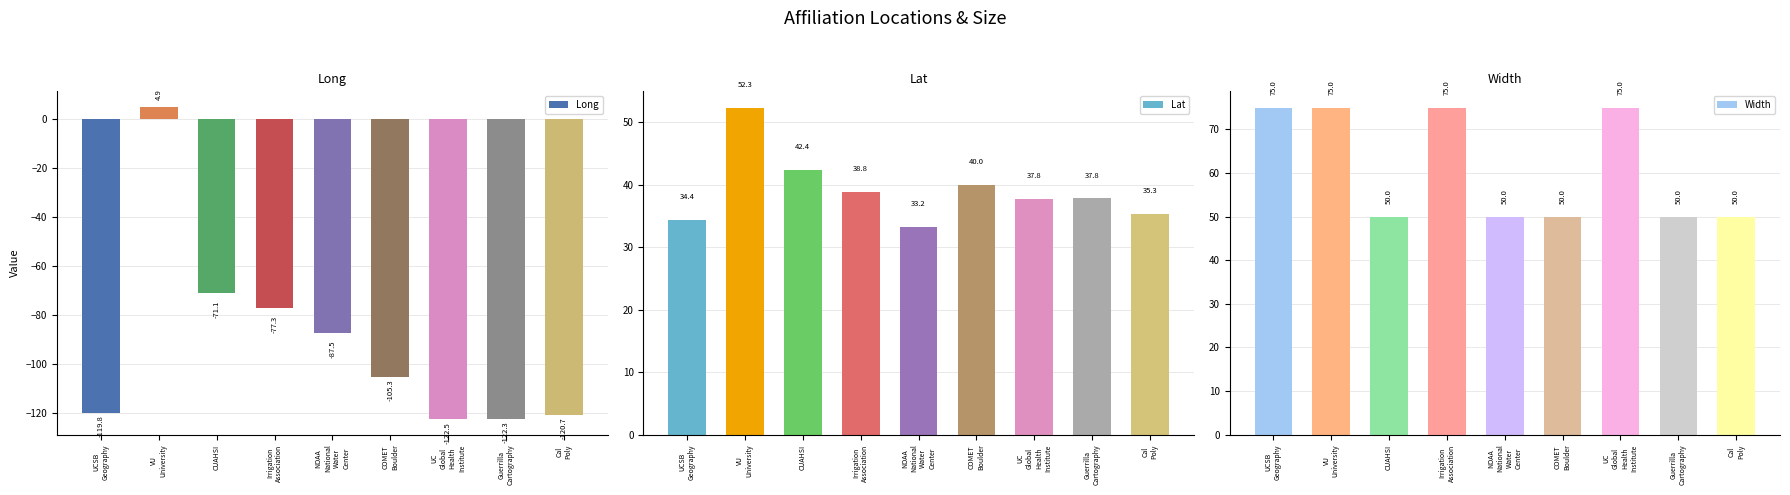

What is the minimum value shown in the chart?

-122.5